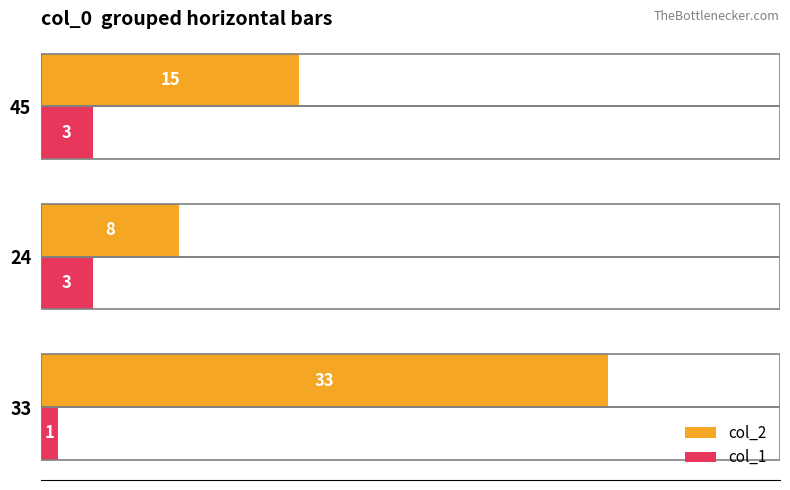

List the labels in order of col_2 value, smallest first.

24, 45, 33